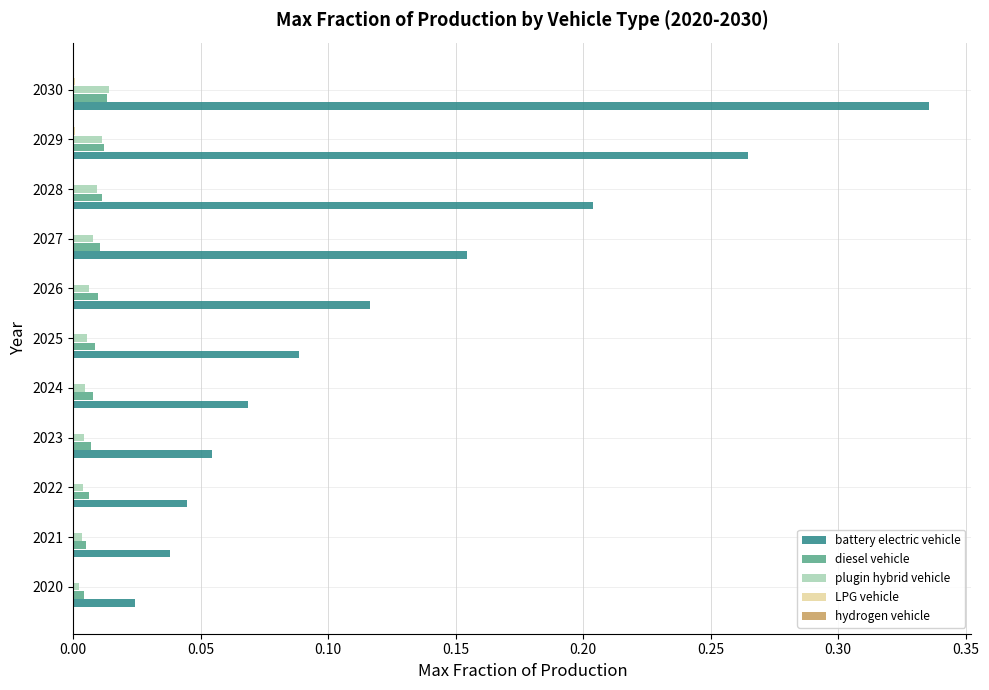

At which category is the sum across all series the highest?

2030